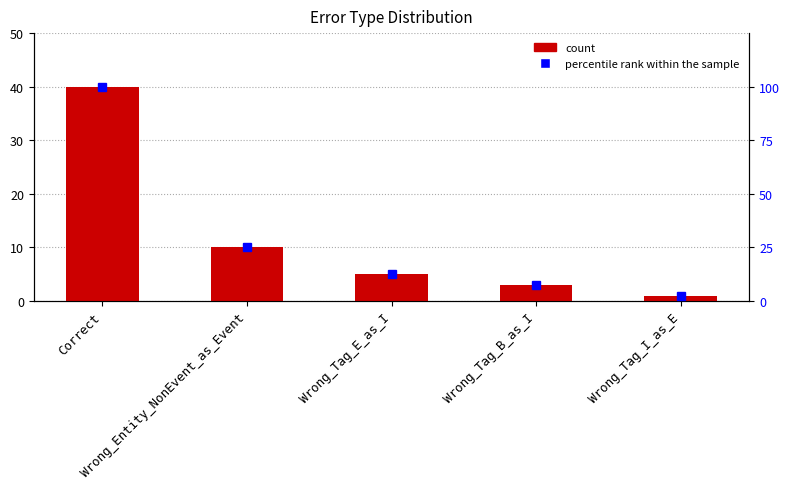

How many data points in percentile rank within the sample are above 12?

3